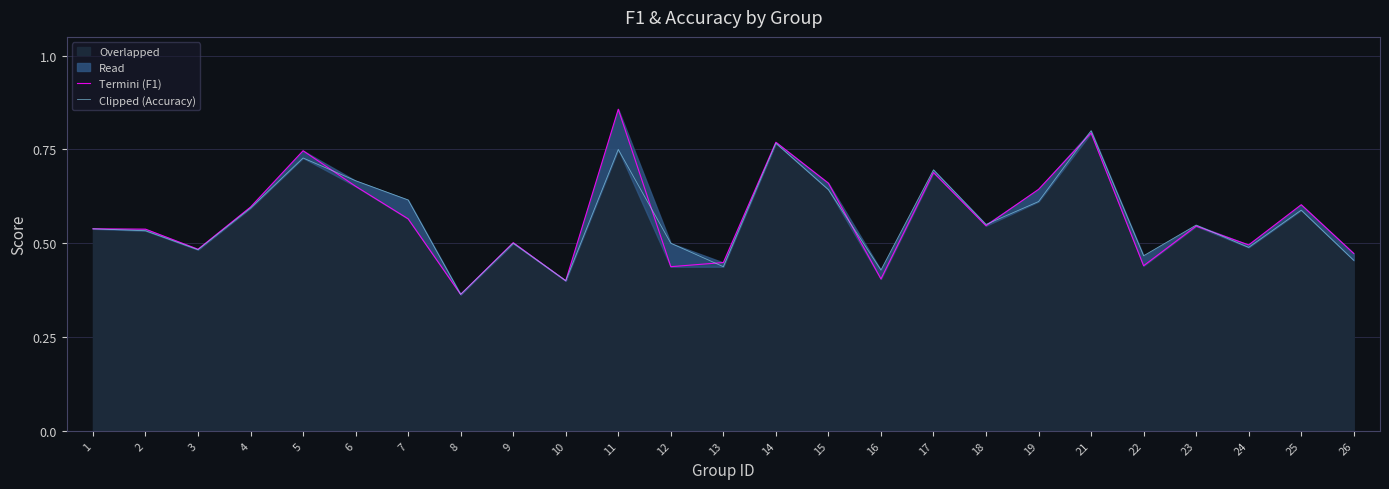

True or false: Termini (F1) has a value of 0.5 at 26.

True